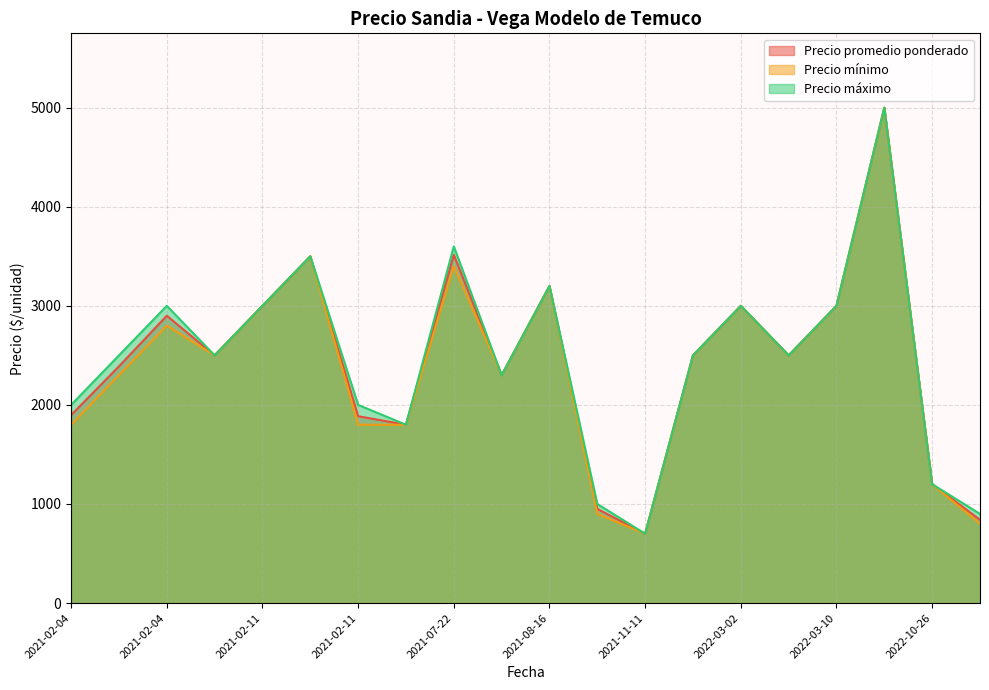

Is it true that Precio máximo equals 6079 at 2021-07-22?

False